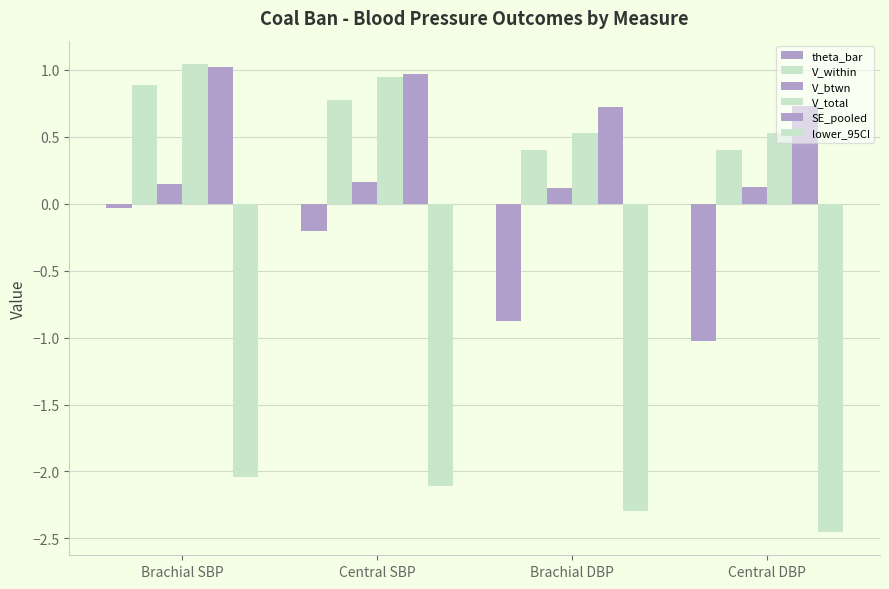

How many bars are there in each group?

6